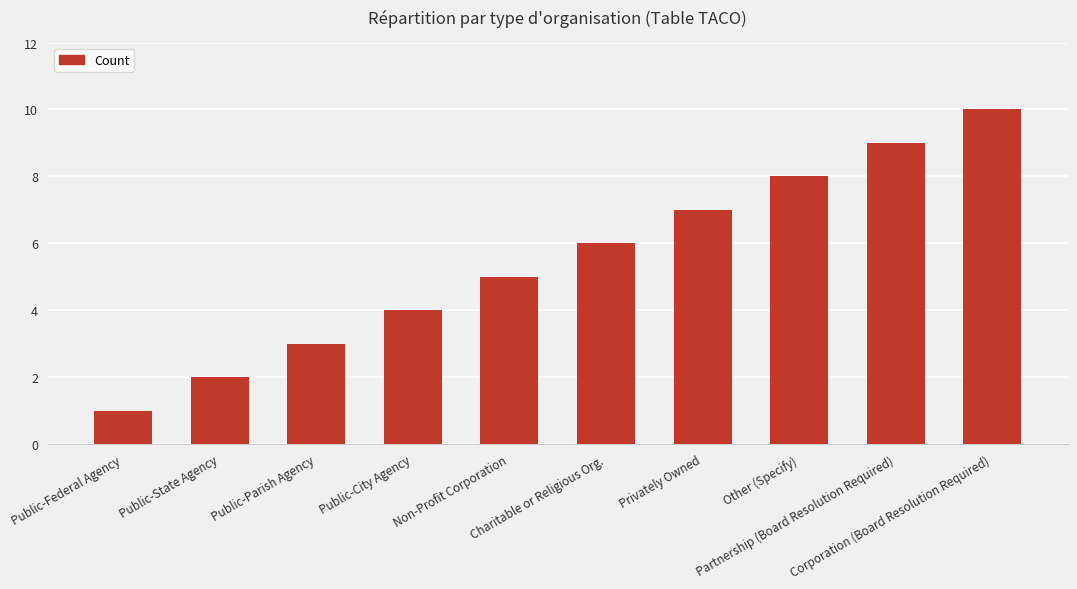

What is the difference between the values at Non-Profit Corporation and Public-Parish Agency?

2